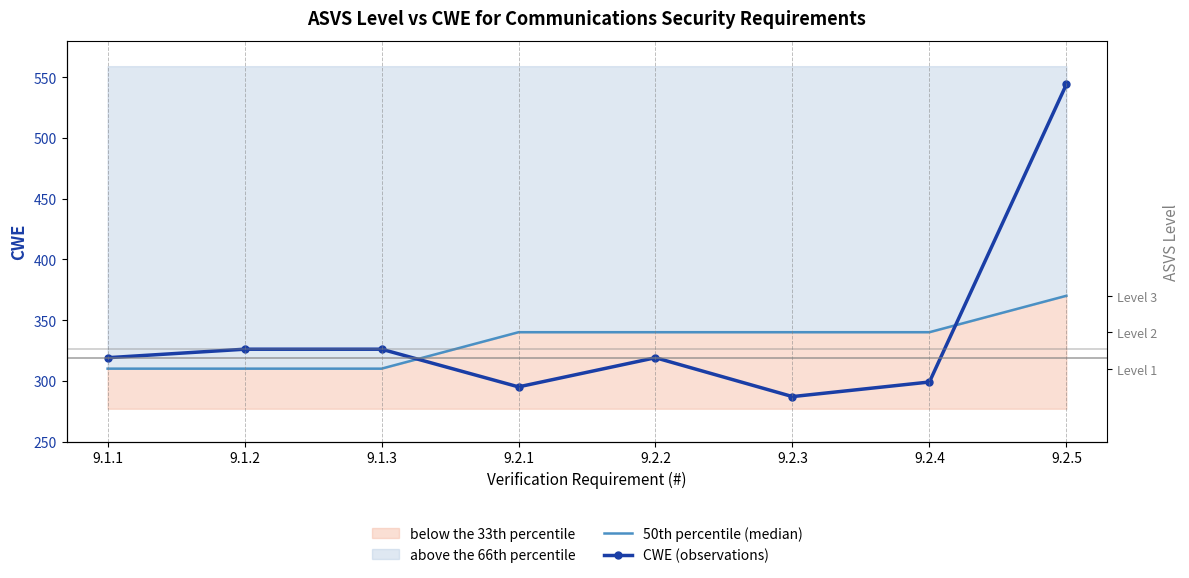

Rank the series by their average value, from highest to lowest.

CWE (observations), 50th percentile (median)